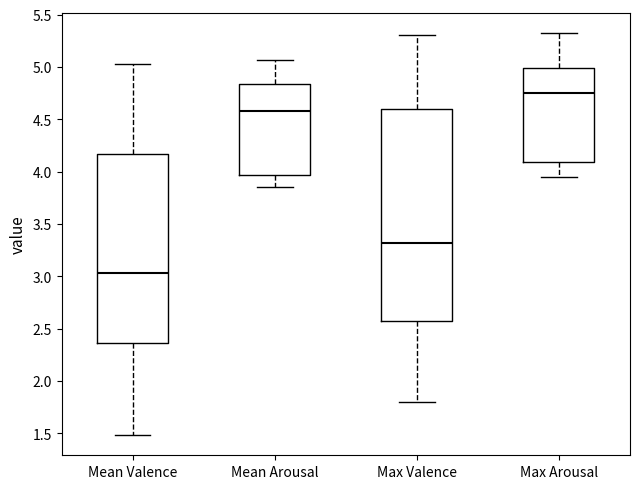

Reading left to right, transcribe this box plot: for each box, give where its median line is, the range the box spans, and where its two whiskers end, as read against the y-axis. The values are not printed on the chart, so give them approximately, as read against the axis.

Mean Valence: median 3.05, box 2.35 to 4.15, whiskers 1.50 to 5.05
Mean Arousal: median 4.60, box 3.95 to 4.85, whiskers 3.85 to 5.05
Max Valence: median 3.30, box 2.55 to 4.60, whiskers 1.80 to 5.30
Max Arousal: median 4.75, box 4.10 to 5.00, whiskers 3.95 to 5.30